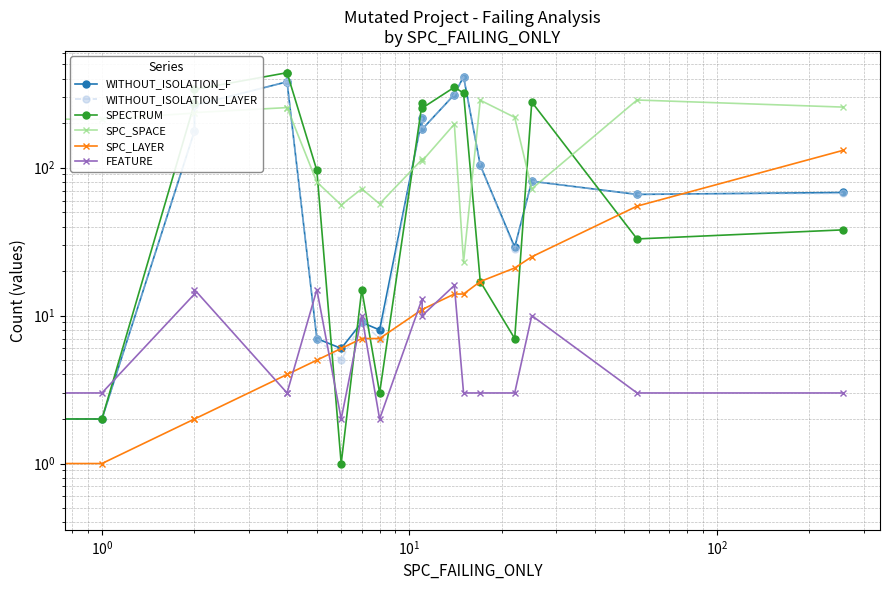

How many interior local valleys does the WITHOUT_ISOLATION_LAYER series have?

6